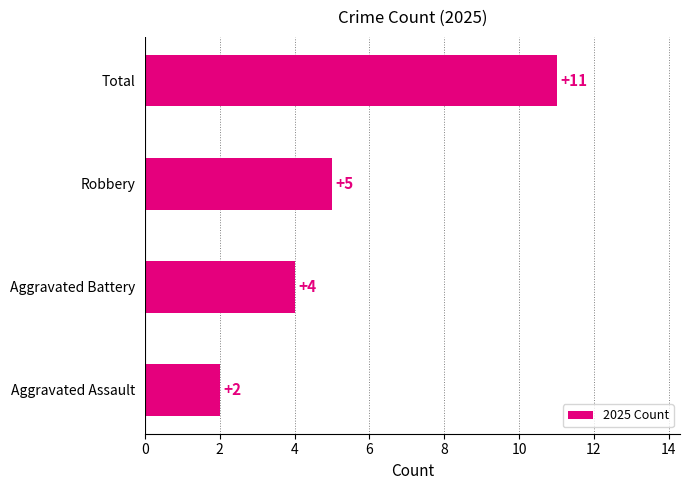

How many values are below 5?

2